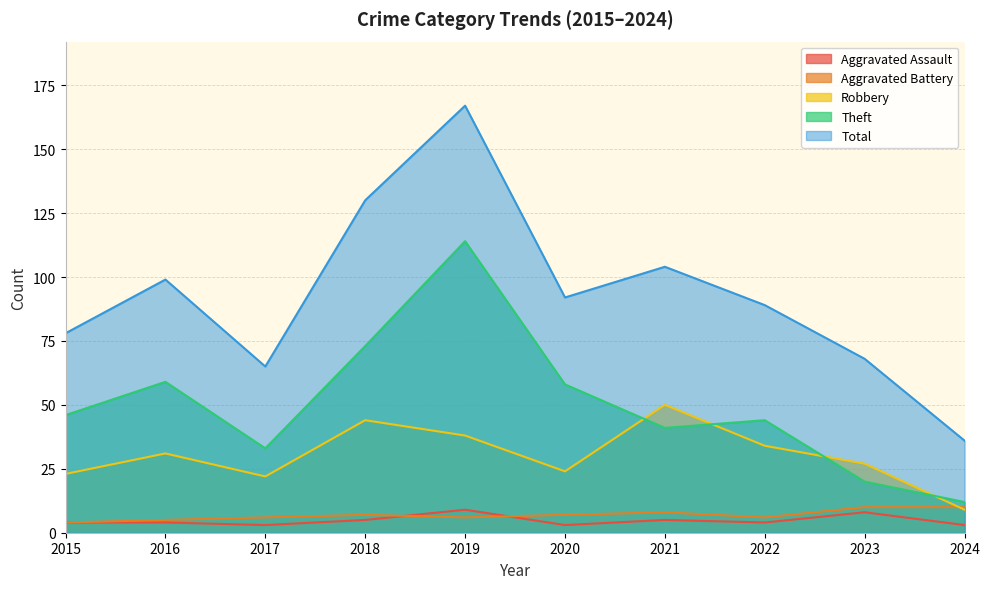

What is the maximum value shown in the chart?

167